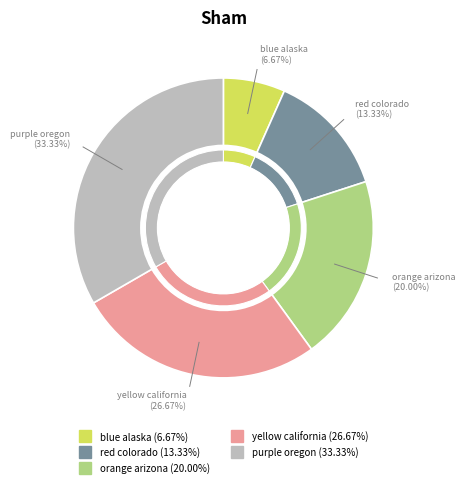

Count the number of slices in the pie.

5